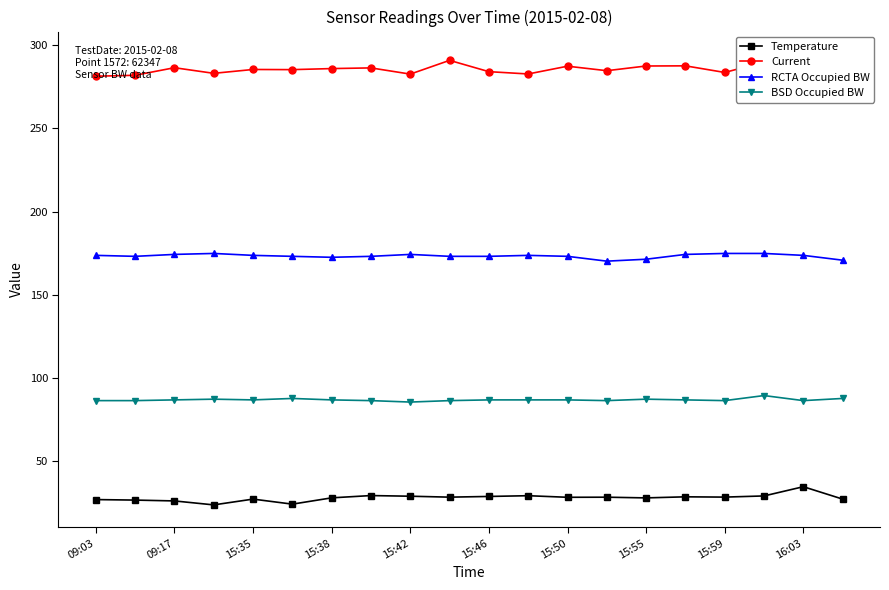

What is the average value of the Temperature series?

28.0